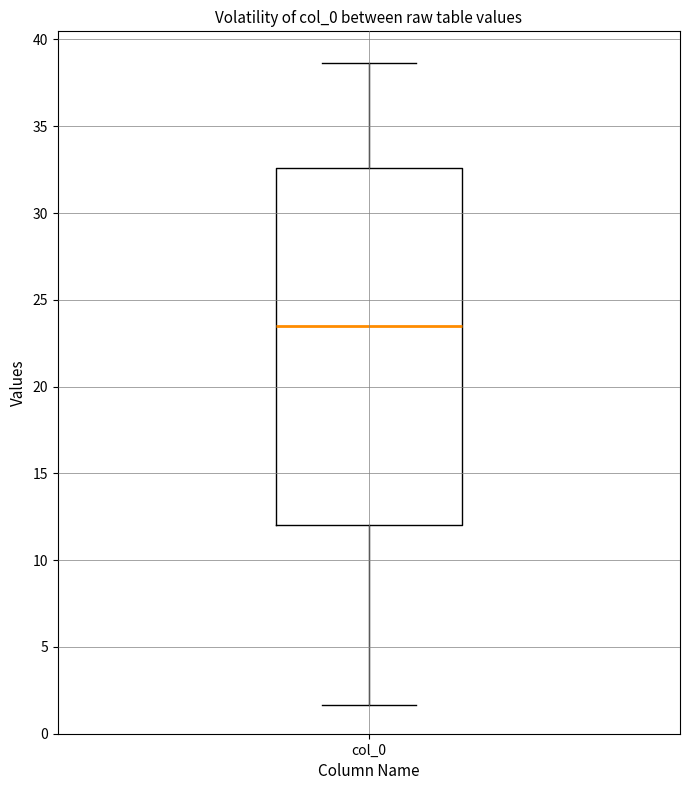

Where does the lower whisker of the box for col_0 end on the y-axis? The values are not printed on the chart, so give them approximately, as read against the axis.

1.5